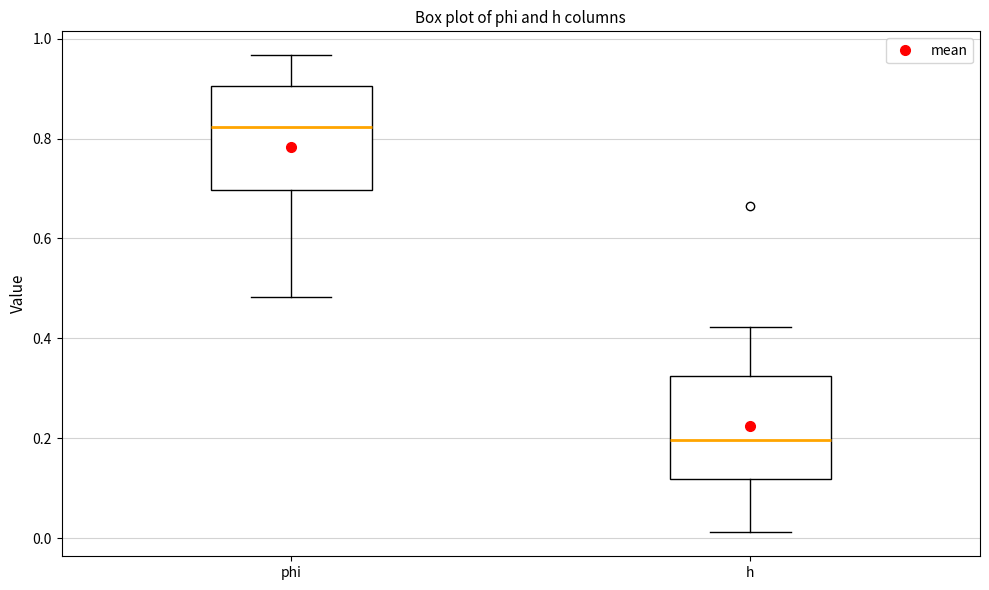

Reading left to right, transcribe this box plot: for each box, give where its median line is, the range the box spans, and where its two whiskers end, as read against the y-axis. The values are not printed on the chart, so give them approximately, as read against the axis.

phi: median 0.82, box 0.70 to 0.90, whiskers 0.48 to 0.96
h: median 0.20, box 0.12 to 0.32, whiskers 0.02 to 0.42